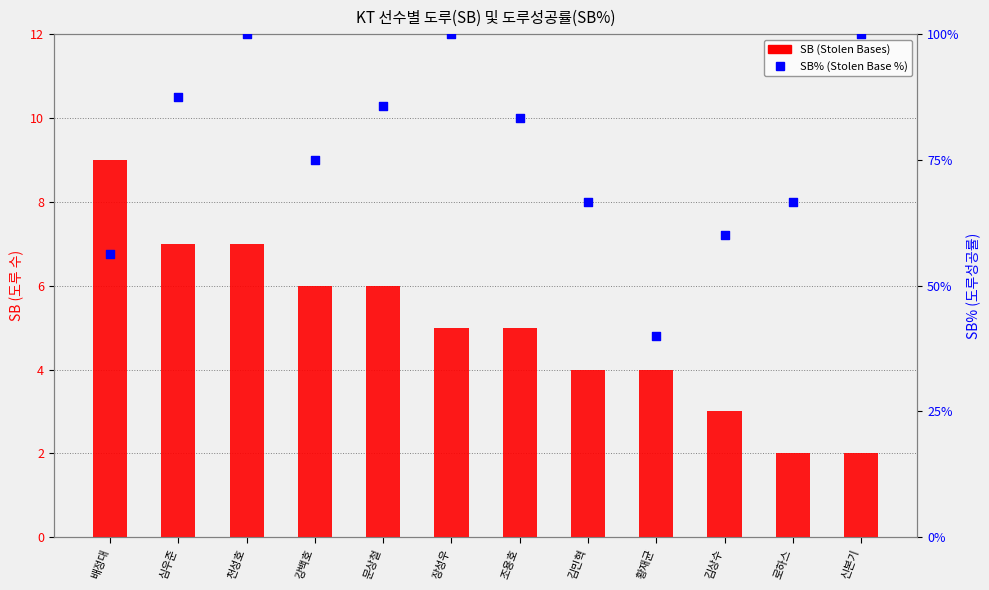

What are all the series names shown in the legend?

SB (Stolen Bases), SB% (Stolen Base %)